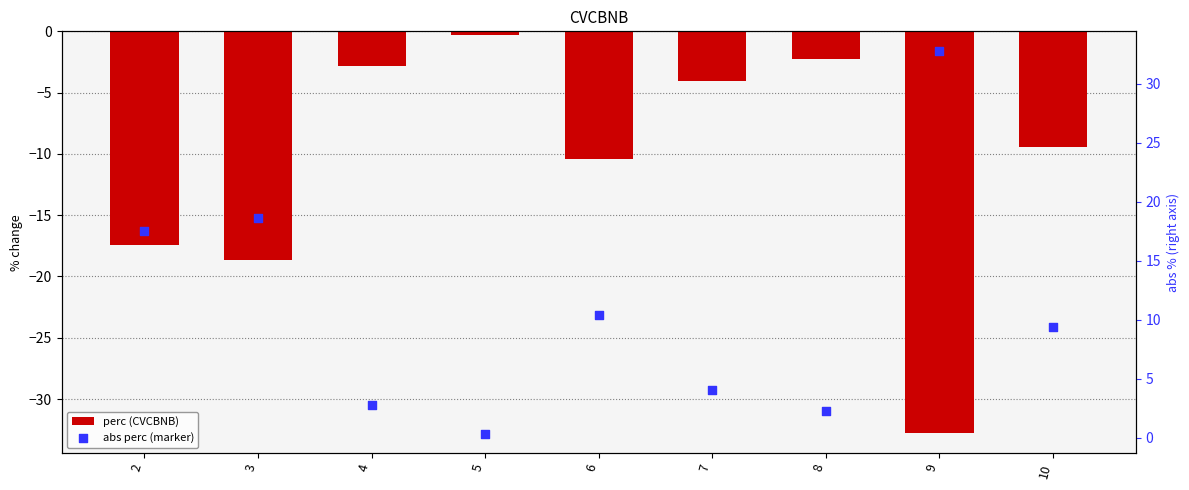

Which series has the widest spread of Y values?

perc (CVCBNB)